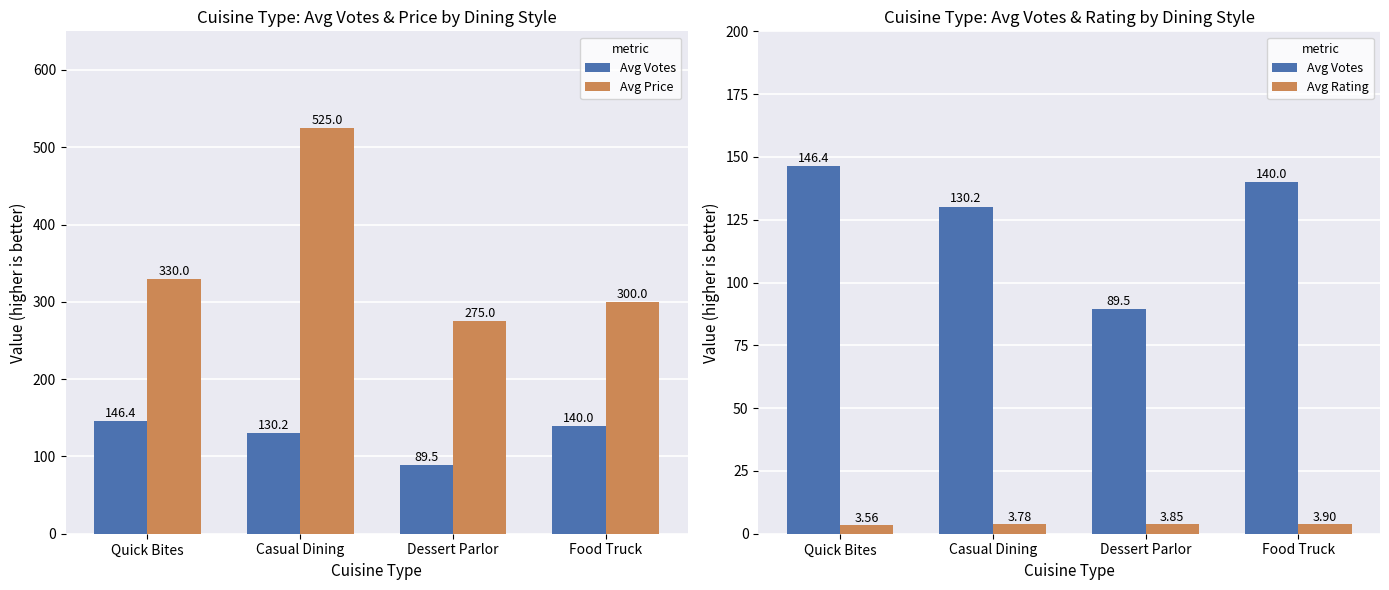

What is the highest value of the Avg Rating series?

3.9